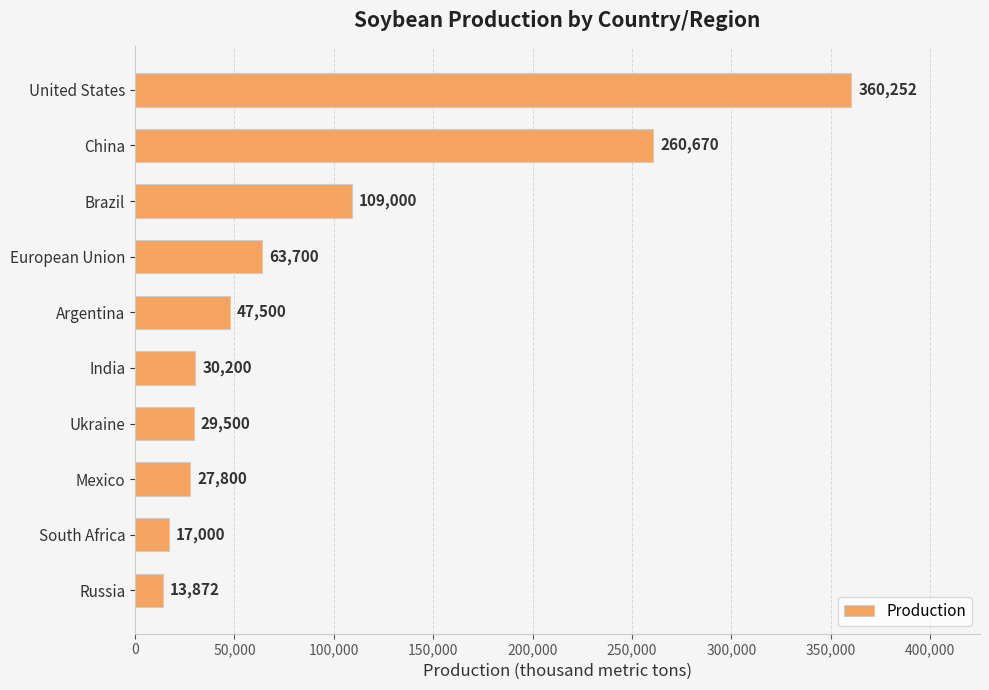

Between Russia and Argentina, which is larger?

Argentina